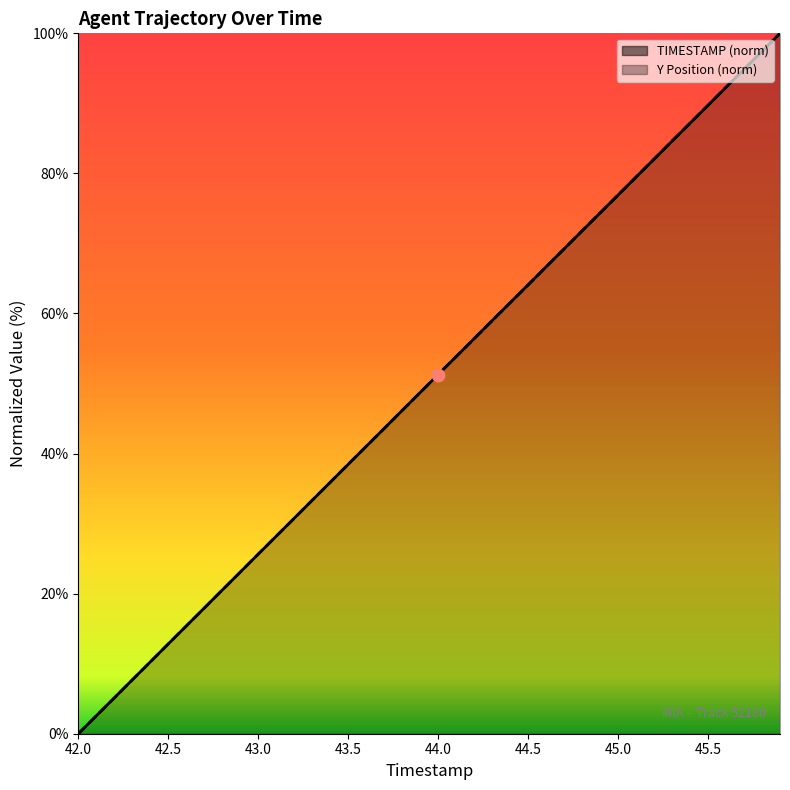

Which series has the largest total across all categories?

TIMESTAMP